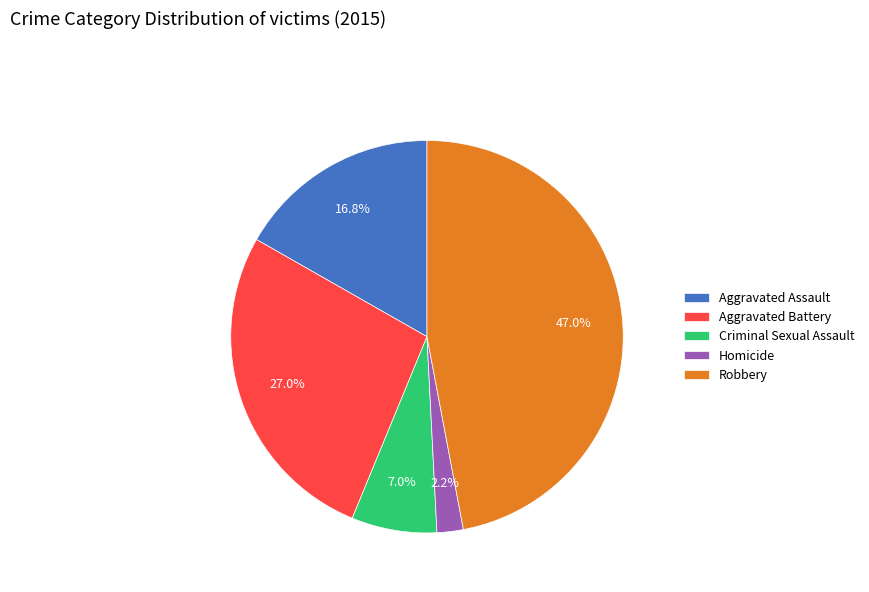

Is there any slice that represents more than half of the pie?

No